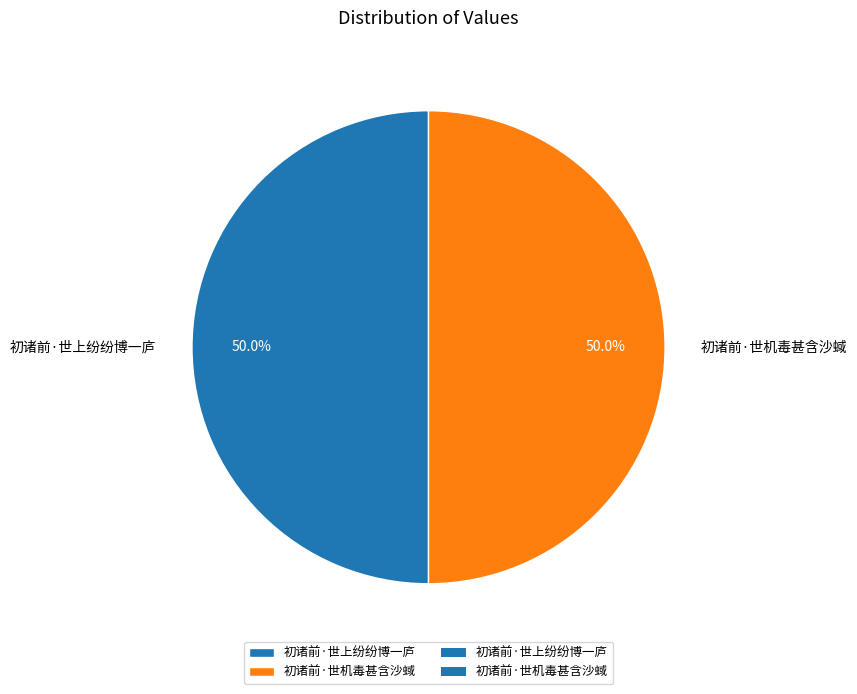

To the nearest percent, what percentage of the pie is 初诸前·世机毒甚含沙蜮?

50%